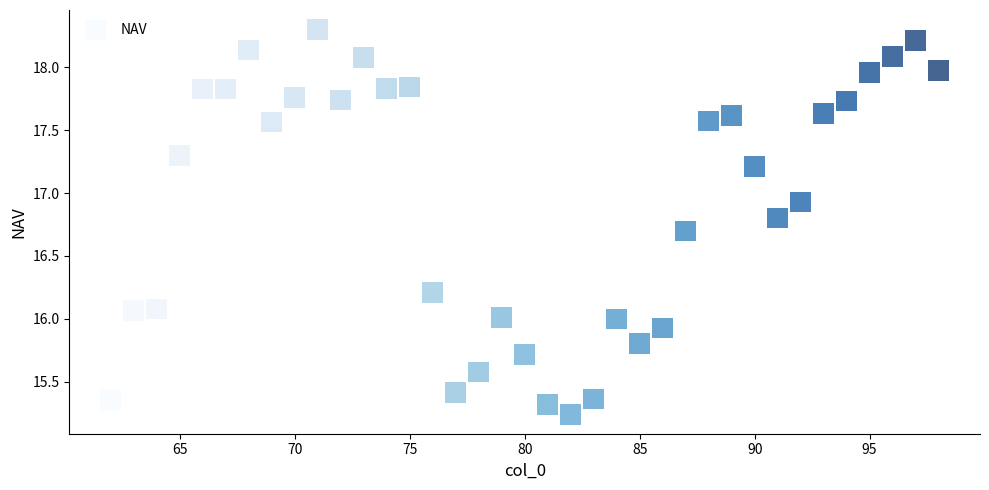

What is the range of Y values (max minus min)?

3.1